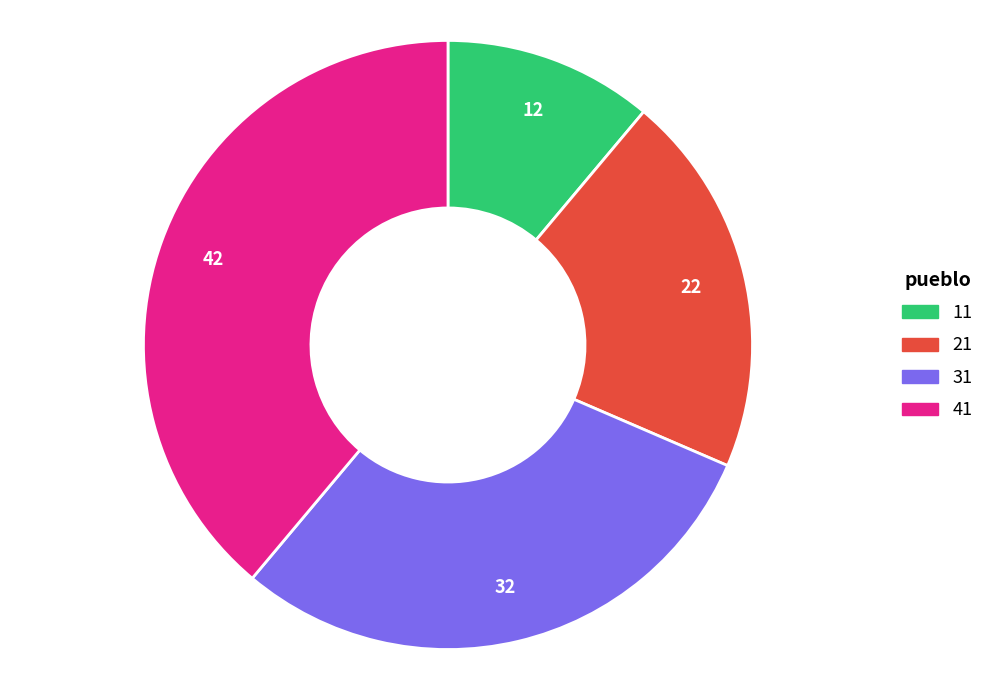

Rank the categories by value from highest to lowest.

41, 31, 21, 11